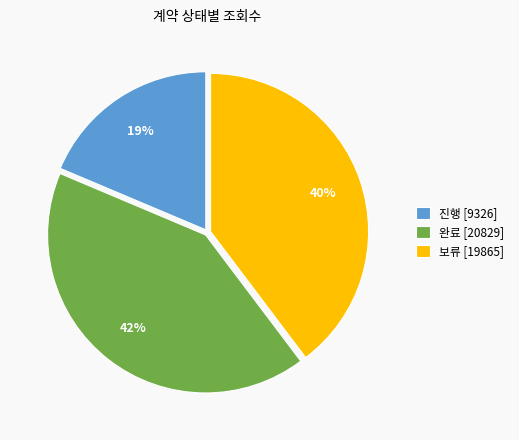

What is the smallest slice in the pie chart?

진행 [9326]